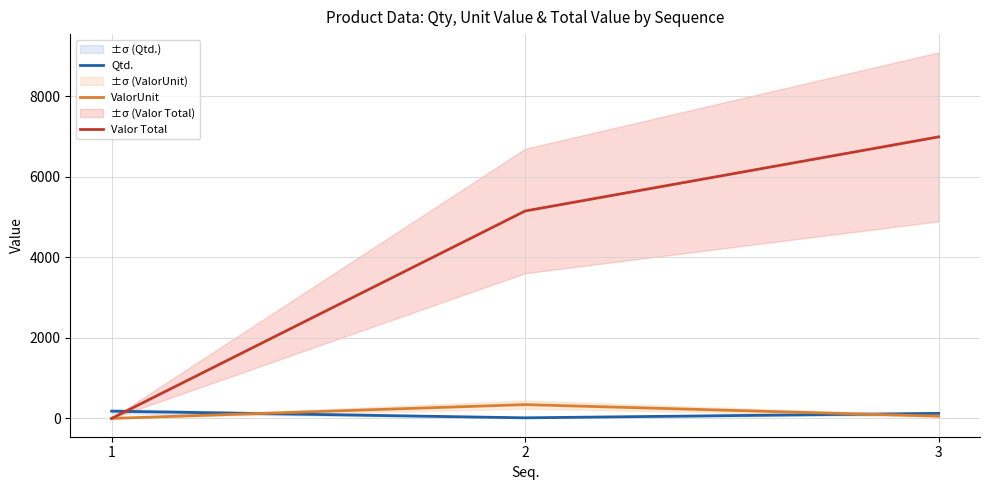

List the series in order of their peak value, highest first.

Valor Total, ValorUnit, Qtd.